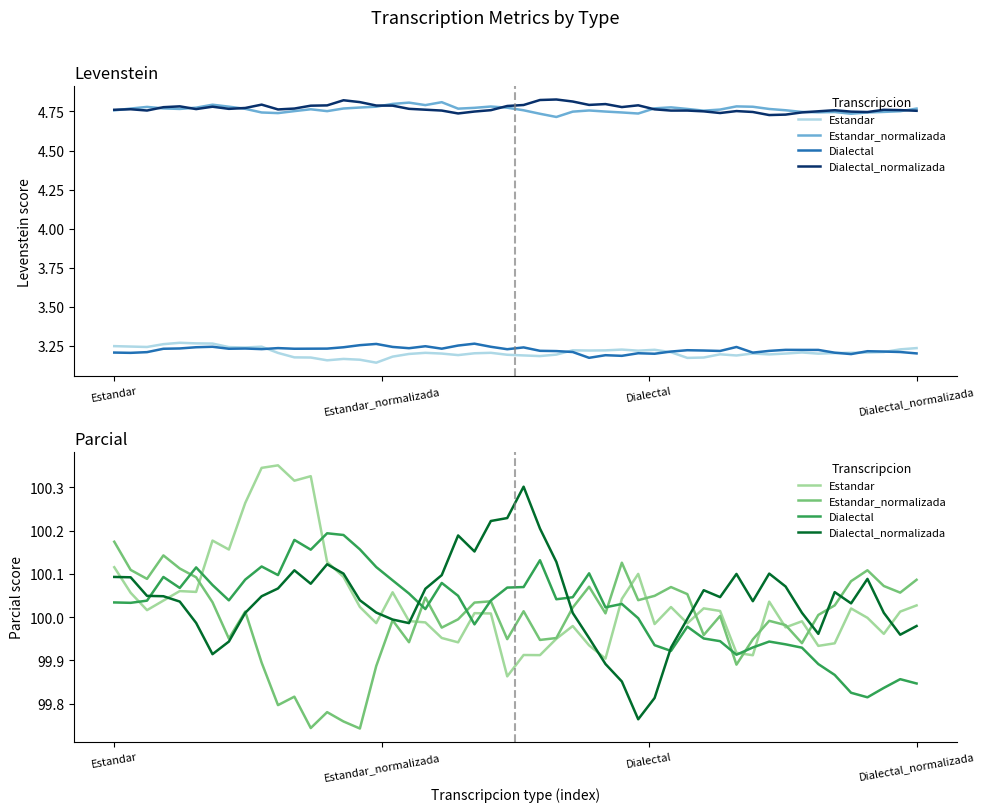

At Dialectal_normalizada, list the series in order from largest to smallest.

Parcial, Levenstein